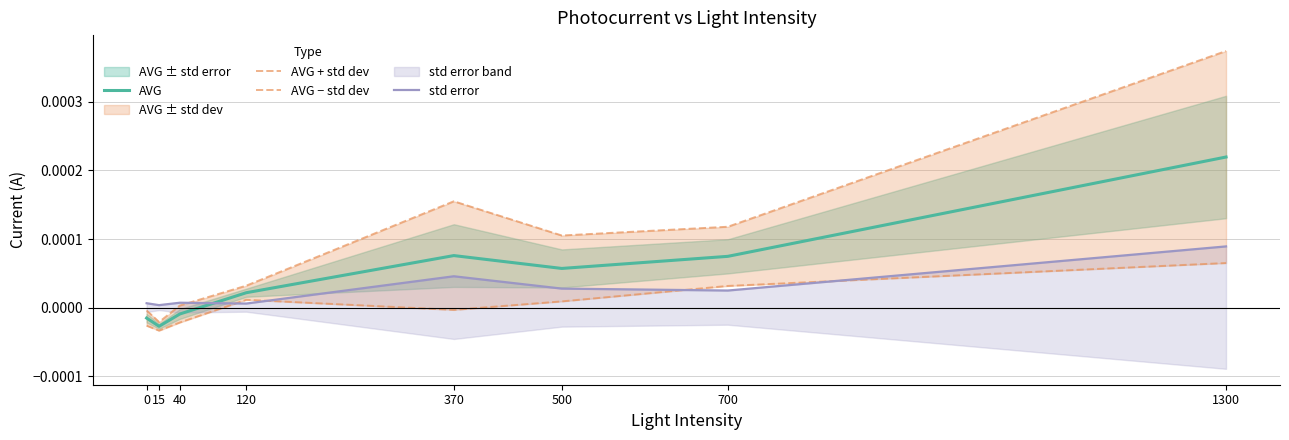

How many times do std error and AVG cross each other?

1